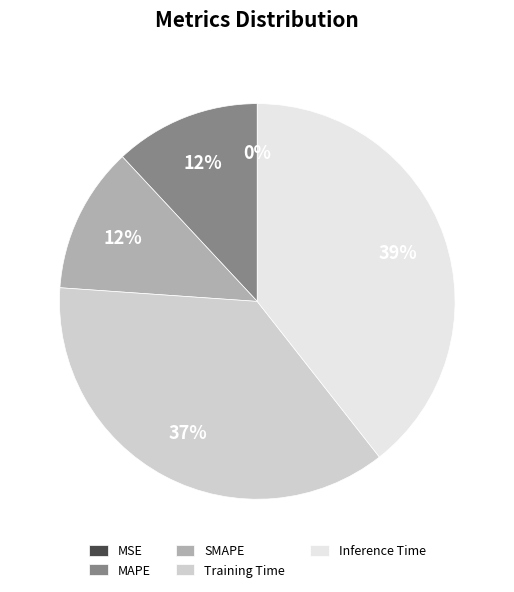

Which slice is the largest?

Inference Time